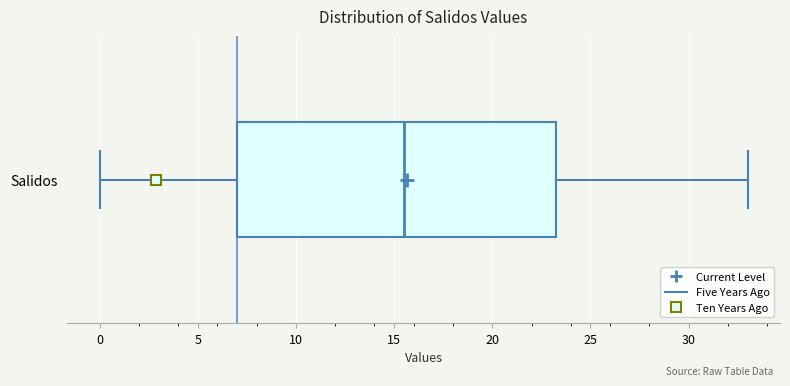

Where is the right edge of the box for Salidos on the x-axis? The values are not printed on the chart, so give them approximately, as read against the axis.

23.5